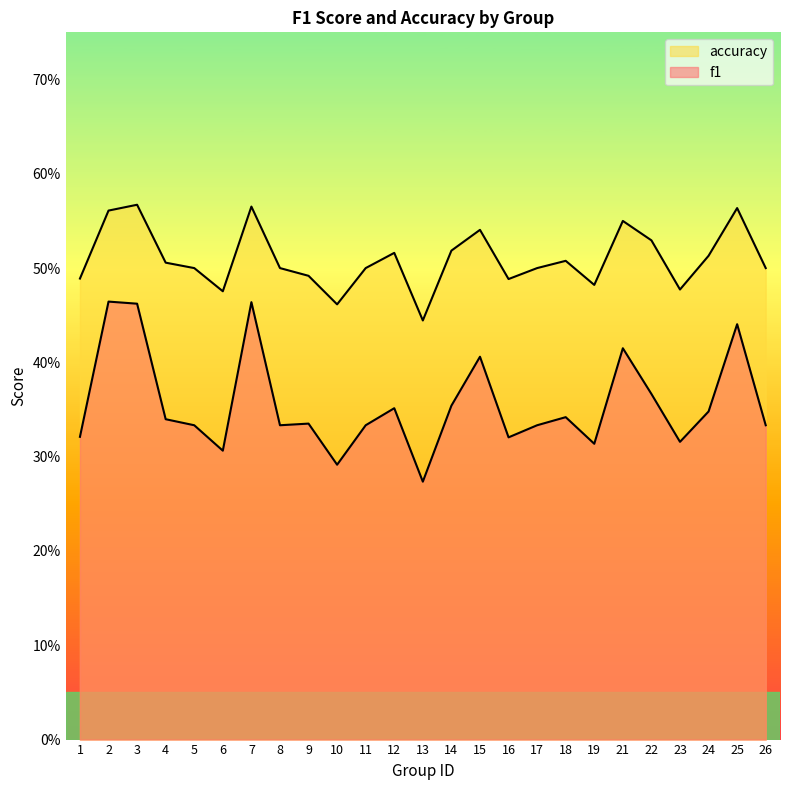

Between 6 and 25, which series saw the biggest shift?

f1